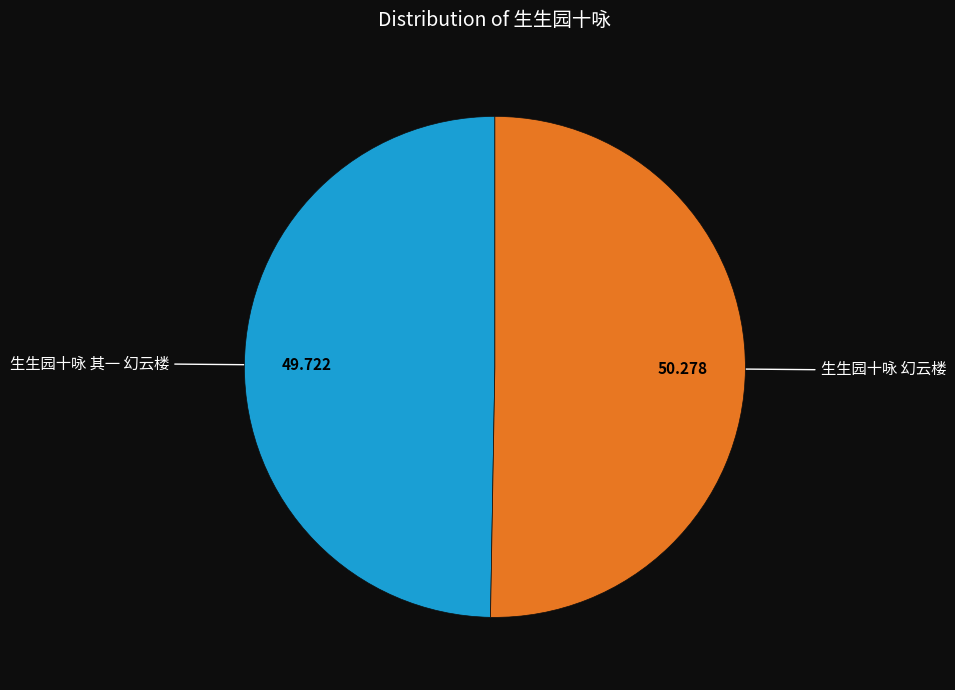

Is it true that 生生园十咏 幻云楼 is 44% of the pie?

False